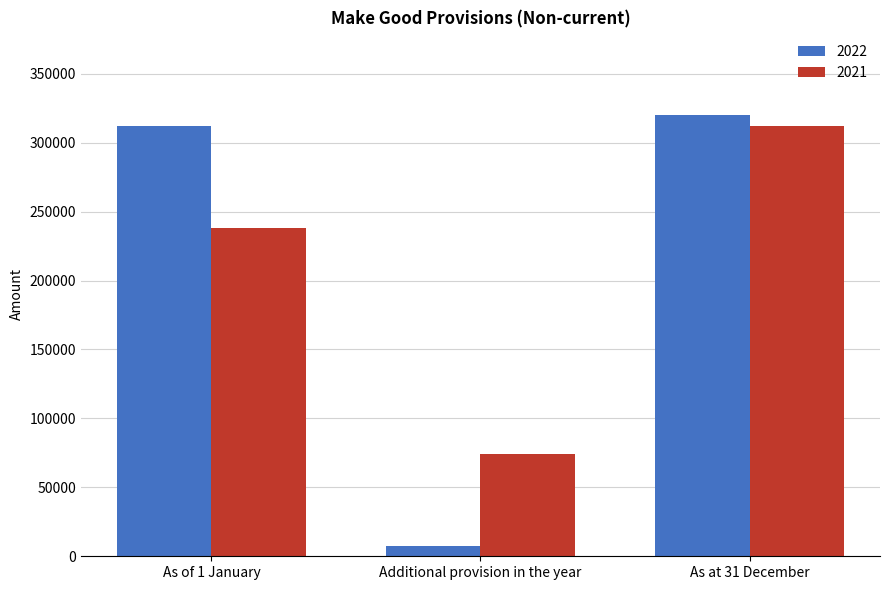

How many bars are there in each group?

2